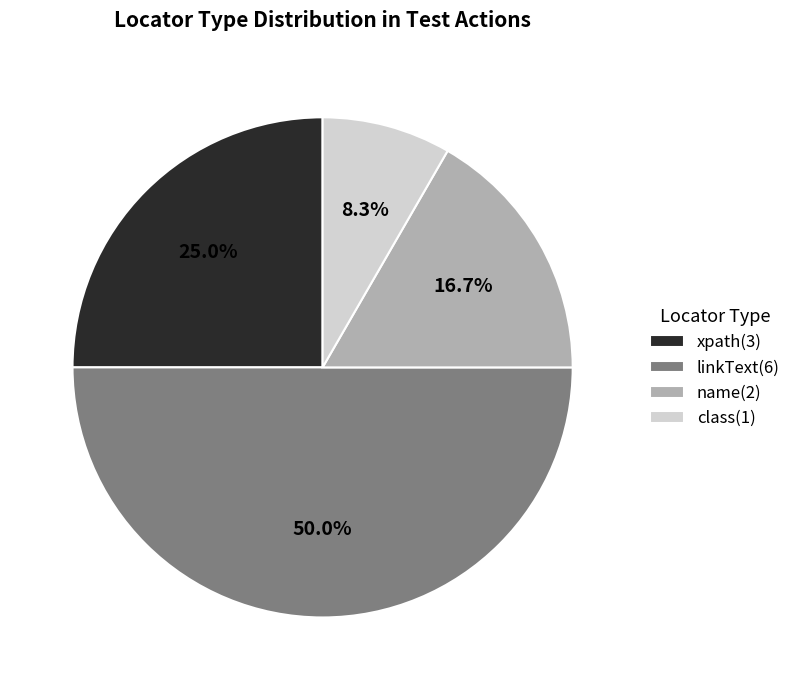

Rank the categories by value from lowest to highest.

class, name, xpath, linkText